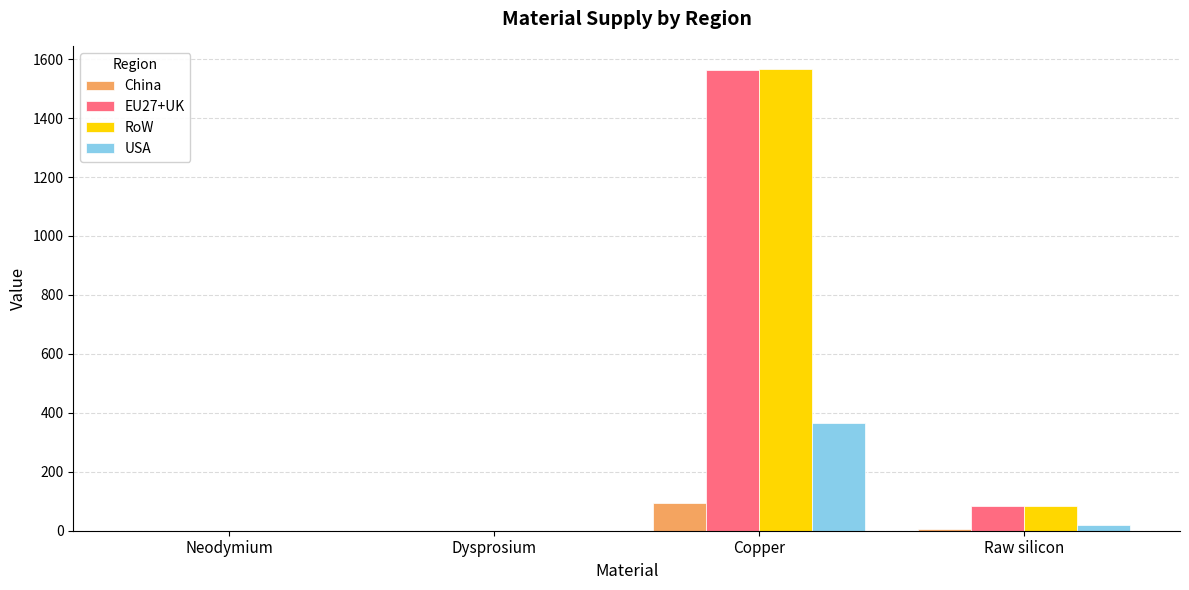

At which category is the sum across all series the highest?

Copper